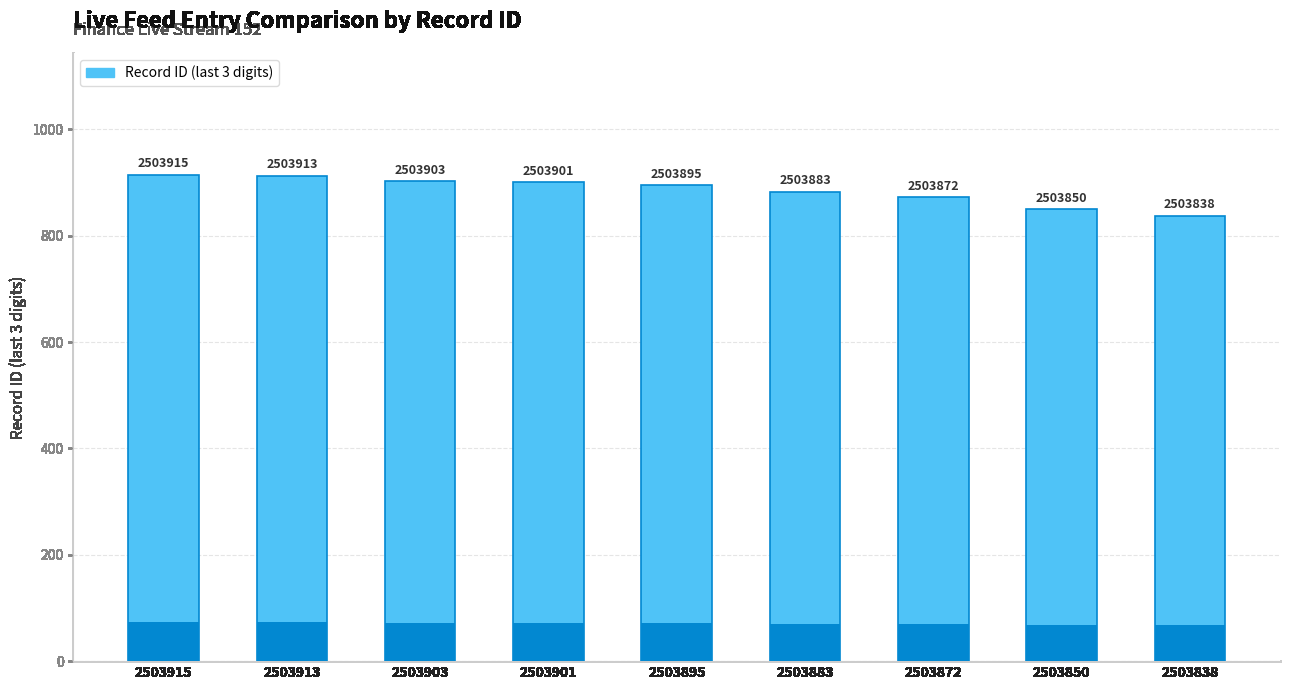

Rank the categories by value from highest to lowest.

2503915, 2503913, 2503903, 2503901, 2503895, 2503883, 2503872, 2503850, 2503838